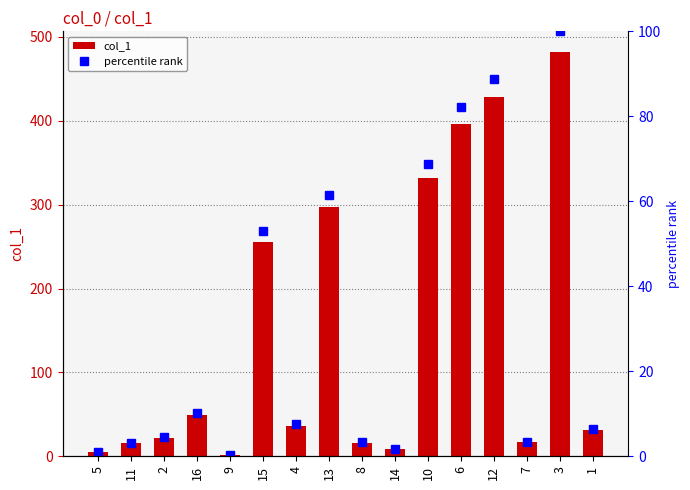

Is it true that col_1 equals 16.5 at 7?

True